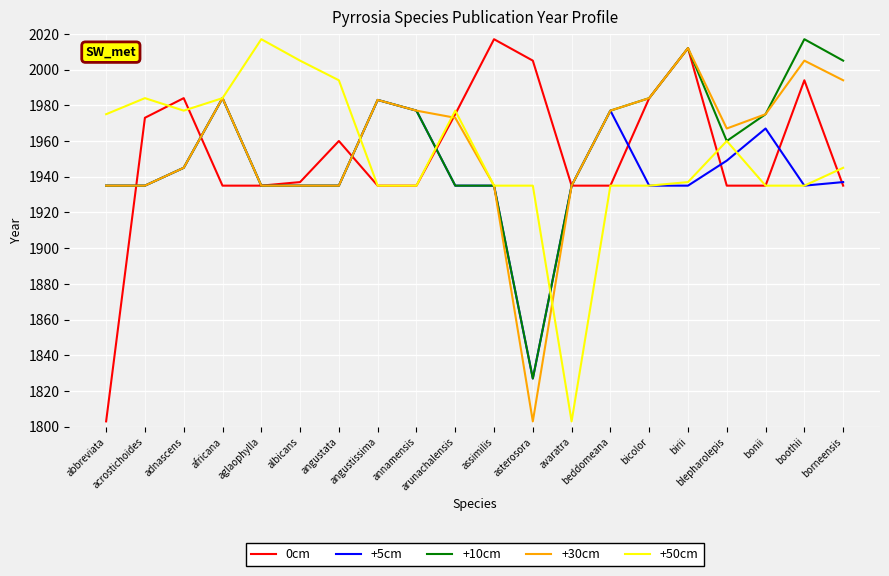

What is the difference between the second highest and second lowest values in the +50cm series?

70